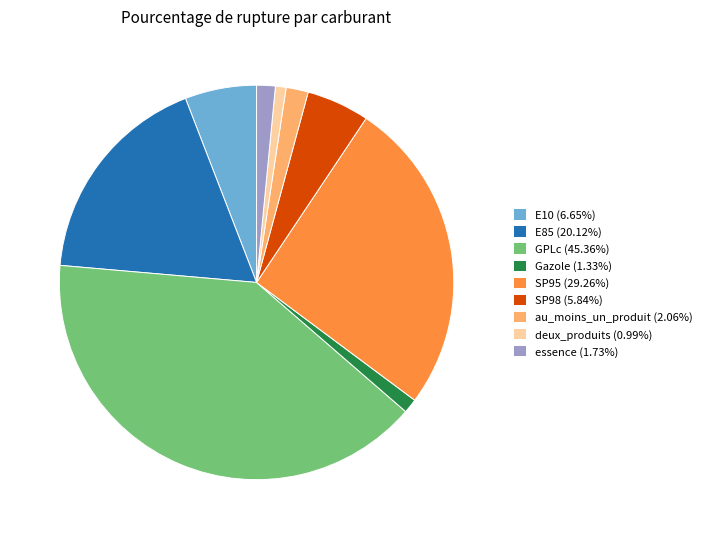

Which has a higher value, E85 or SP98?

E85